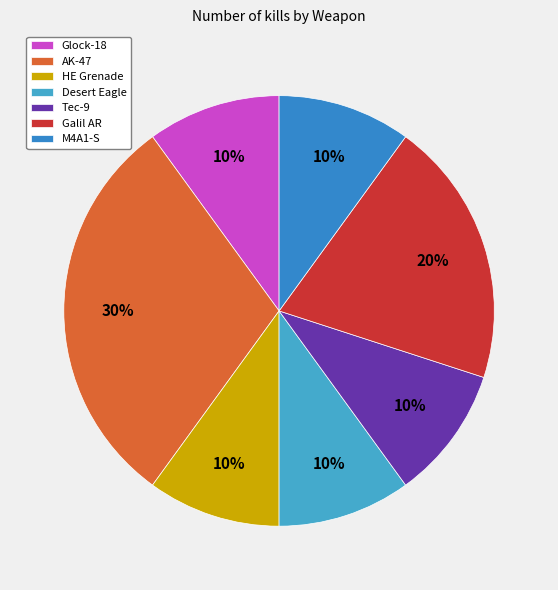

True or false: AK-47 accounts for 21% of the total.

False